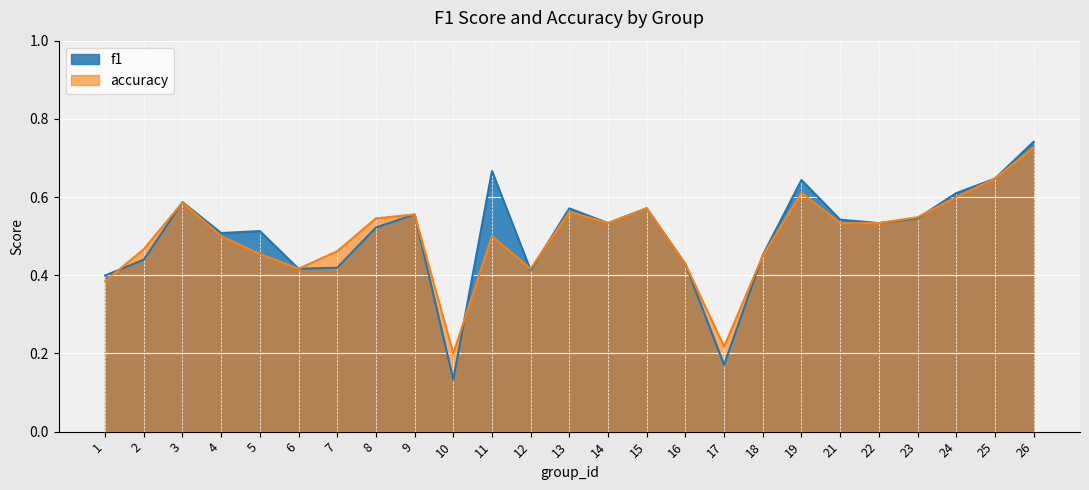

What is the difference between the second highest and minimum values in the accuracy series?

0.4